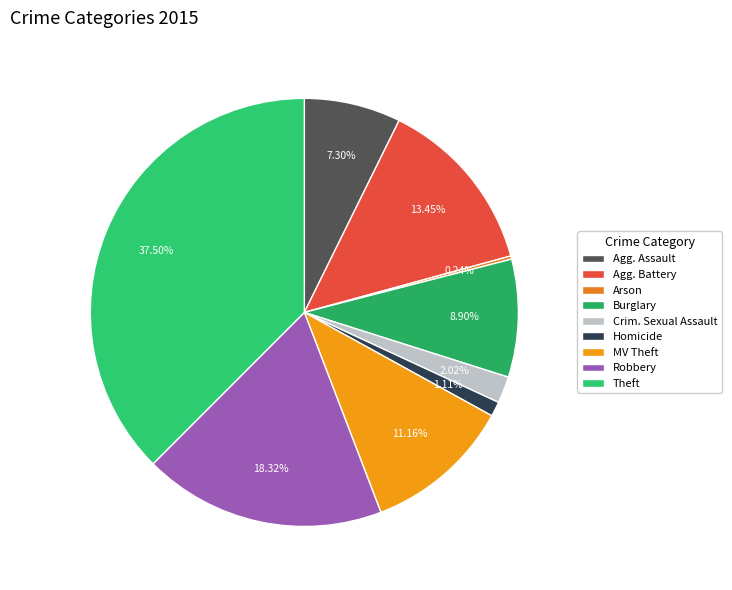

How many segments does this pie chart have?

9